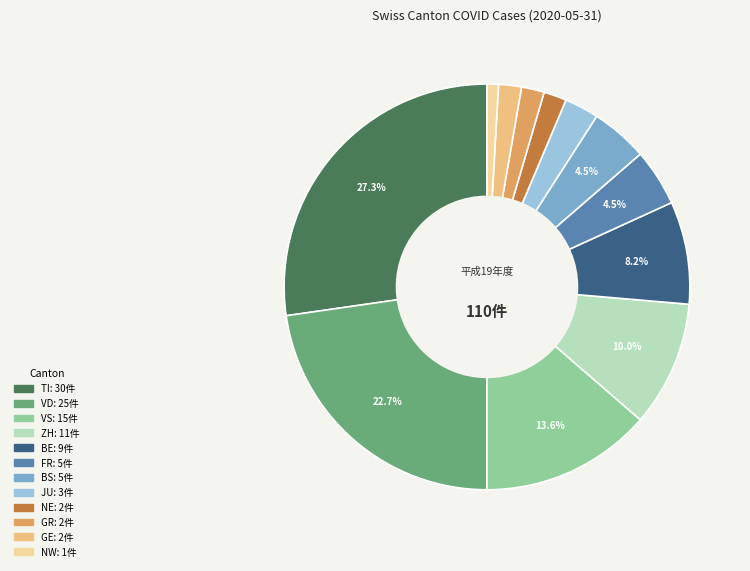

How many slices are in this pie chart?

12